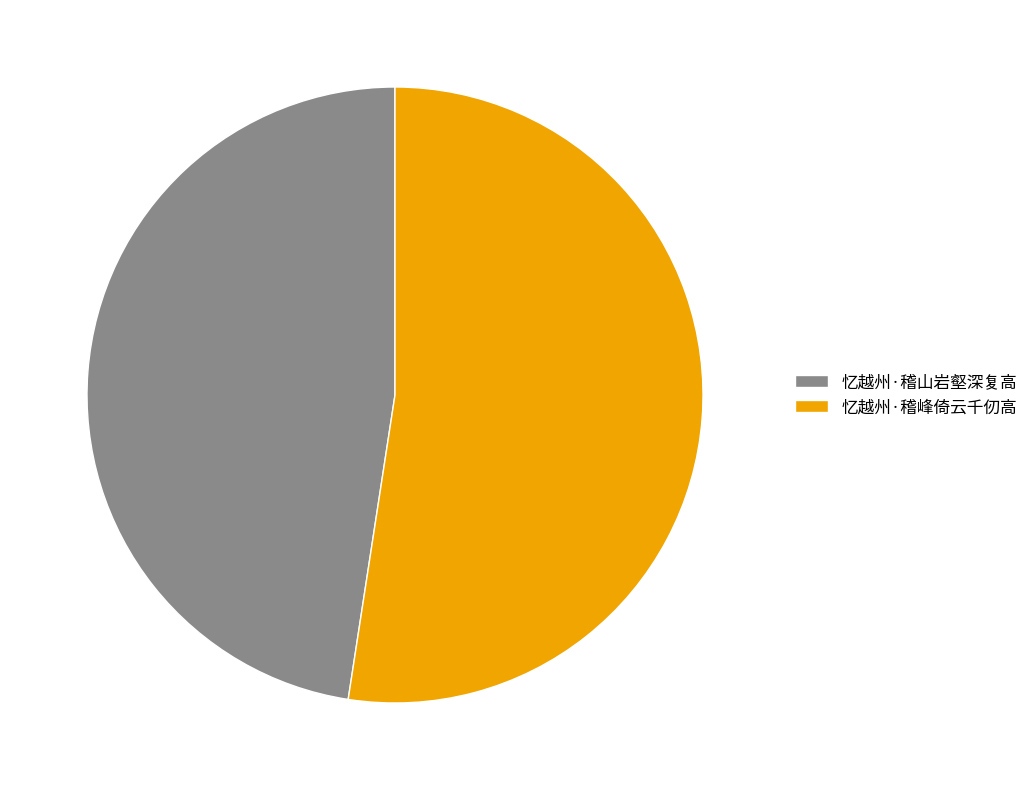

True or false: 忆越州·稽山岩壑深复高 accounts for 33% of the total.

False